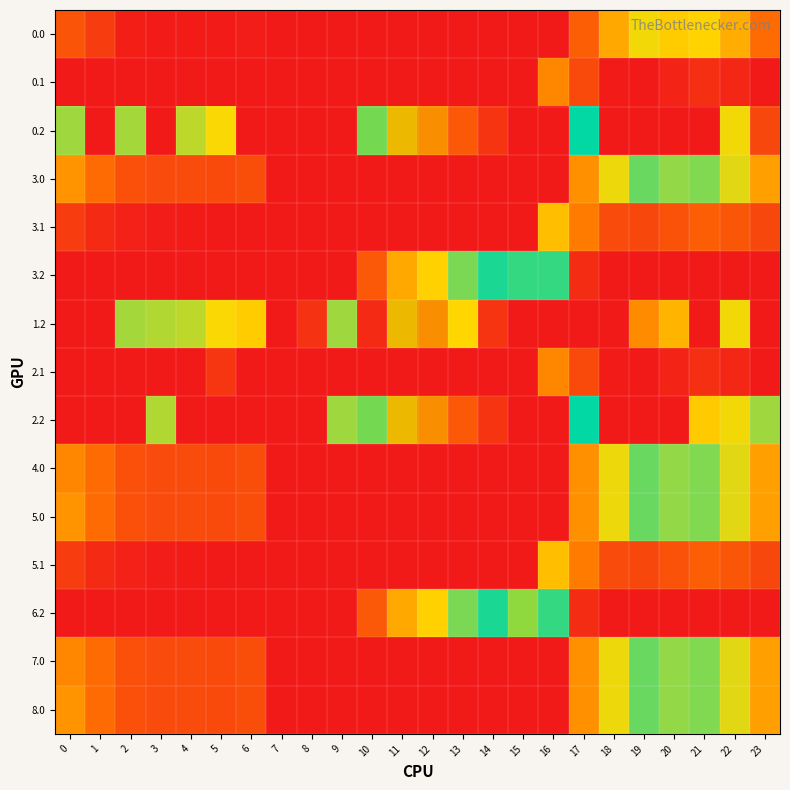

How many series are shown in this chart?

15